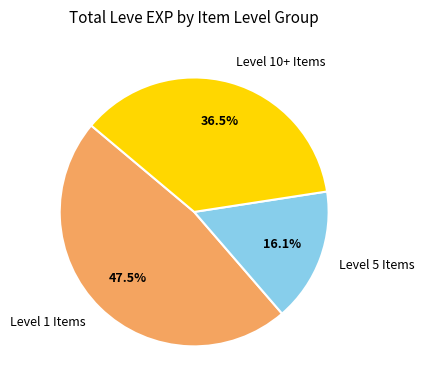

Which has a higher value, Level 5 Items or Level 10+ Items?

Level 10+ Items